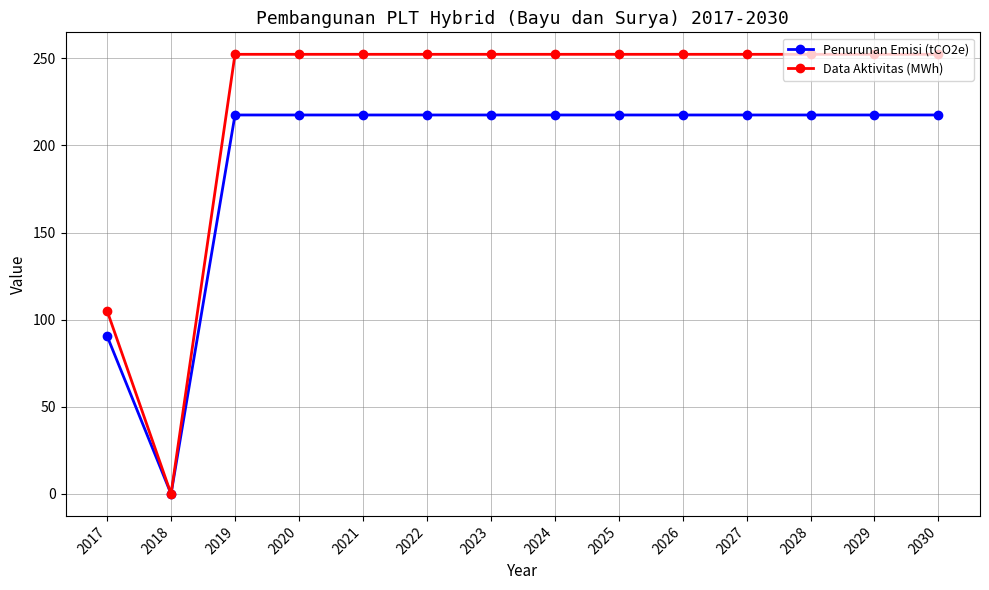

What is the spread (max minus min) of values at 2021?

34.8